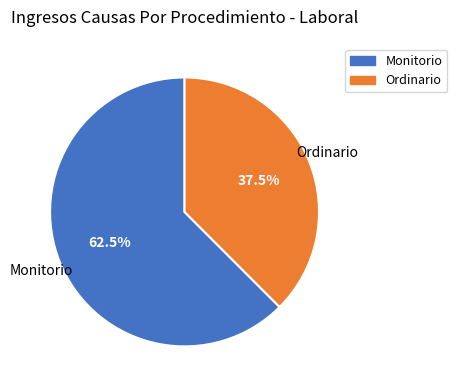

What is the ratio of the value at Ordinario to the value at Monitorio?

0.6